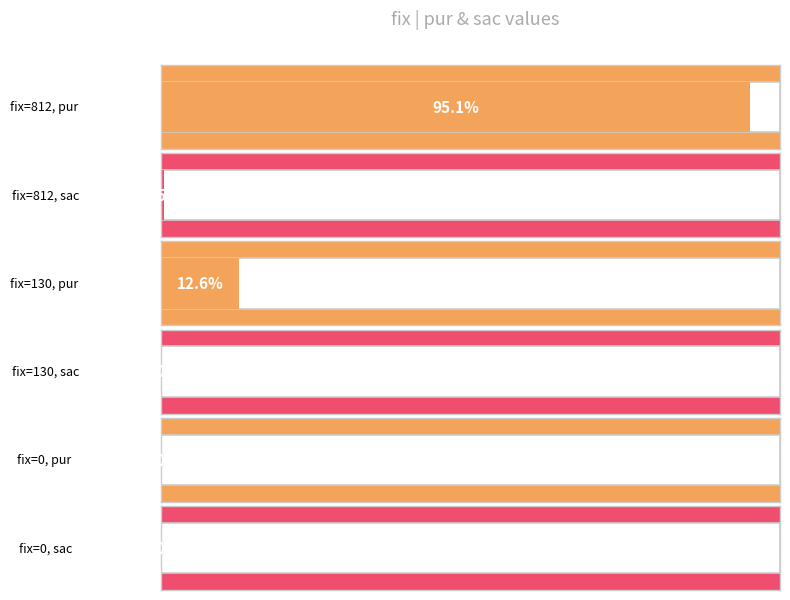

Between 0 and 812, which is larger?

812